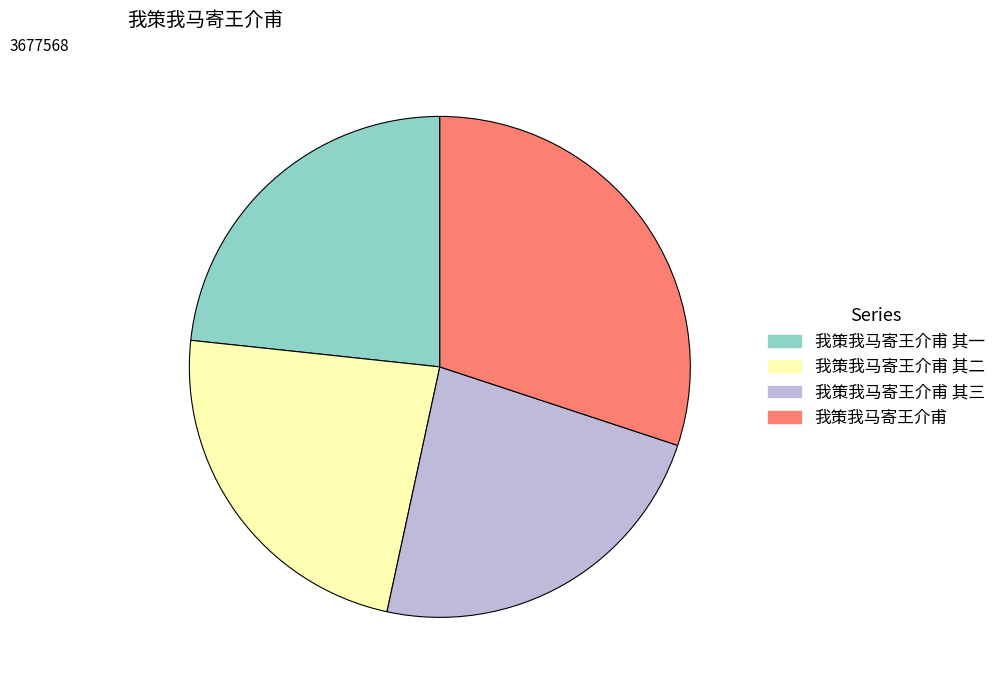

Approximately how many times larger is the value at 我策我马寄王介甫 其二 compared to 我策我马寄王介甫?

0.8